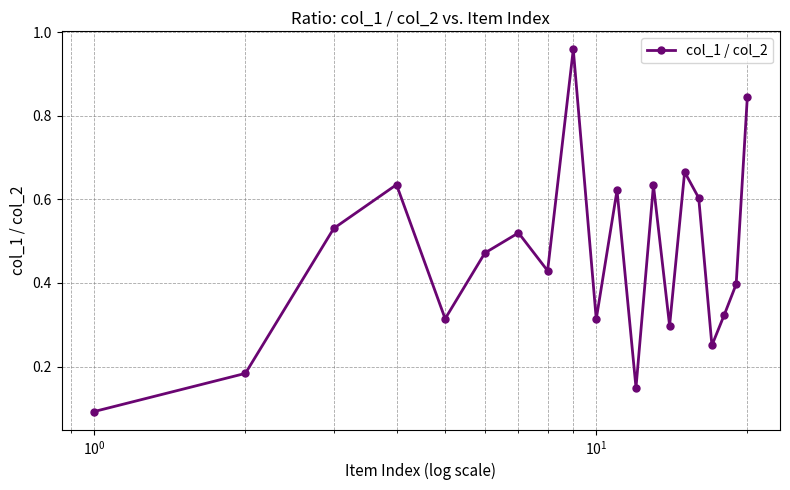

How many points are higher than both their immediate neighbors (excluding endpoints)?

6